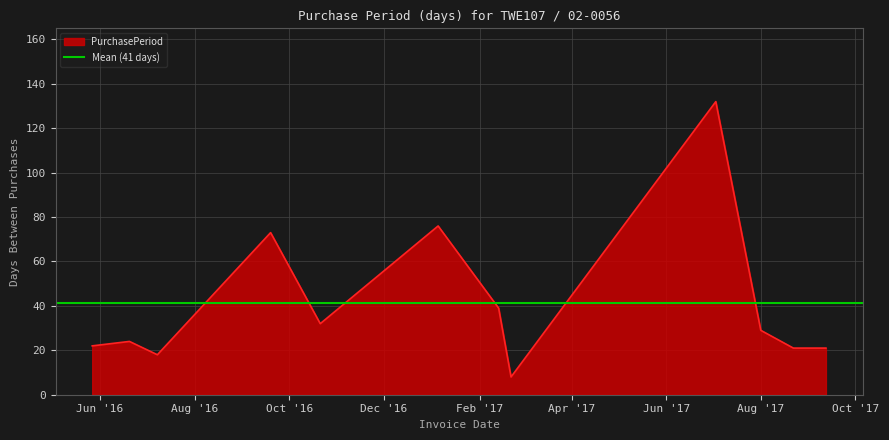

Which category has the lowest value across all series?

2017-02-21